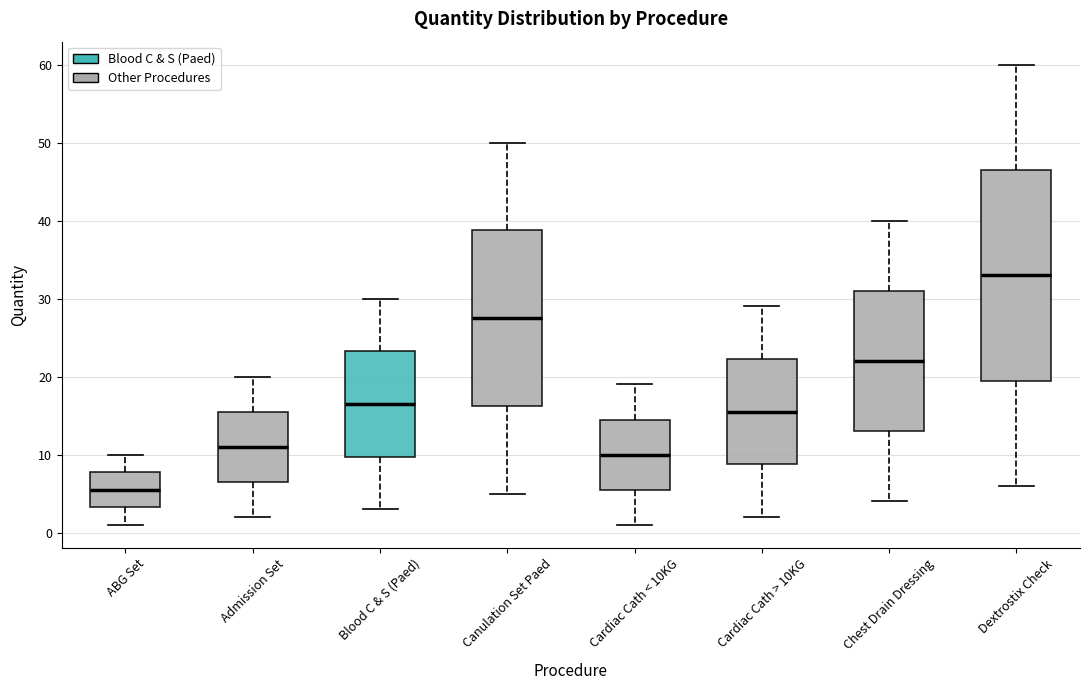

Which box has the highest median line?

Dextrostix Check